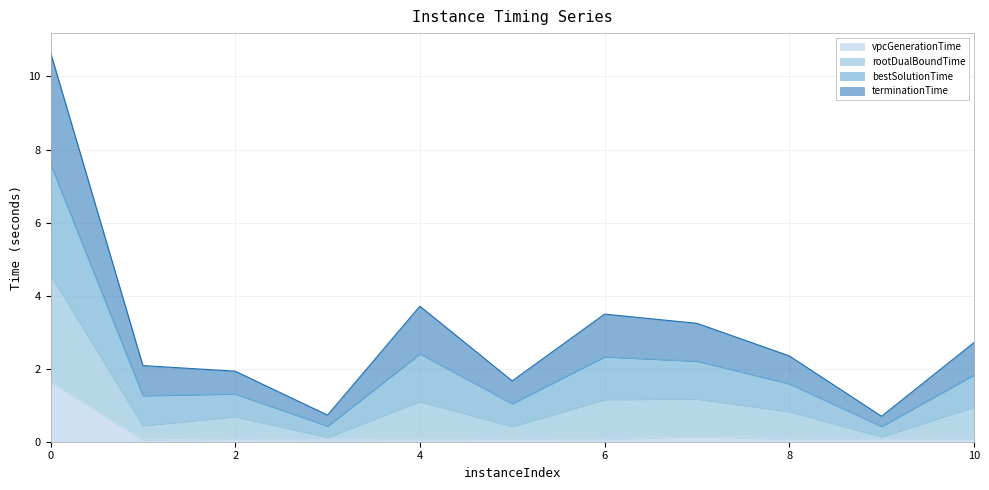

True or false: rootDualBoundTime has more than 2 points higher than both neighbors.

True